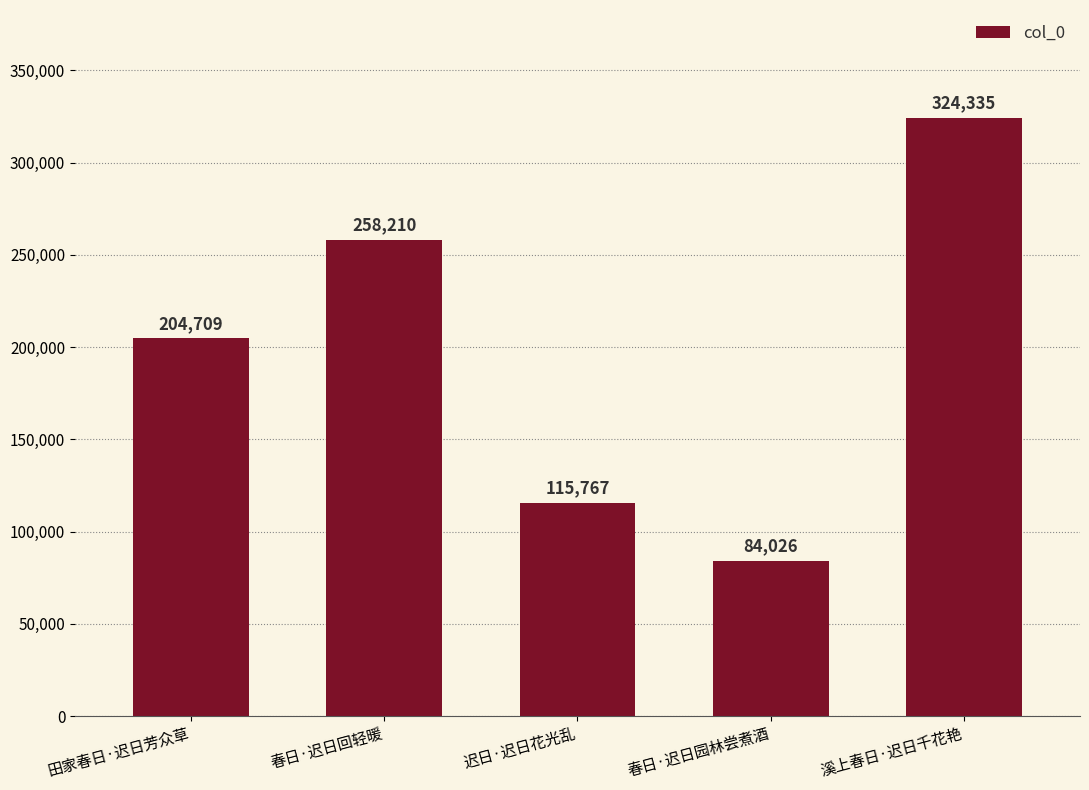

Are the bars horizontal?

No